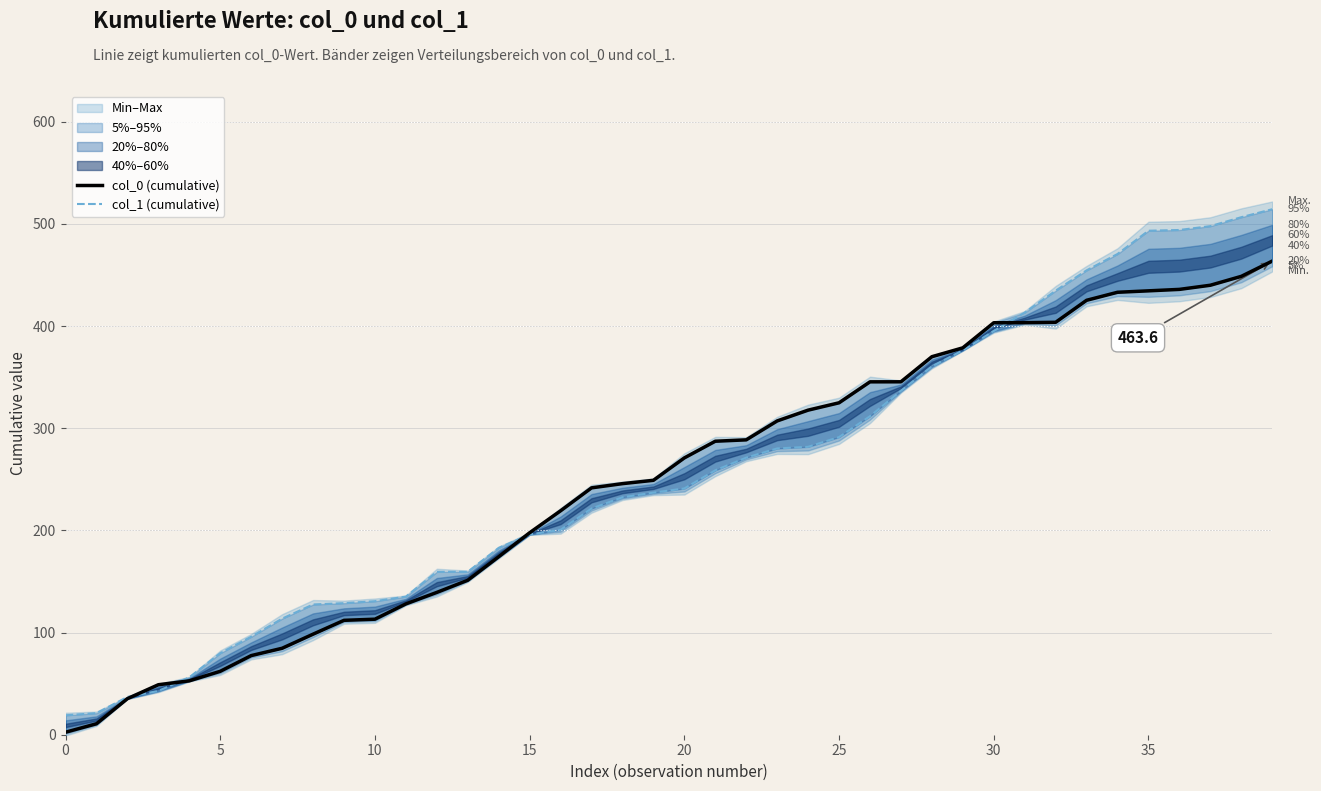

Which series has the largest total across all categories?

col_1 (cumulative)